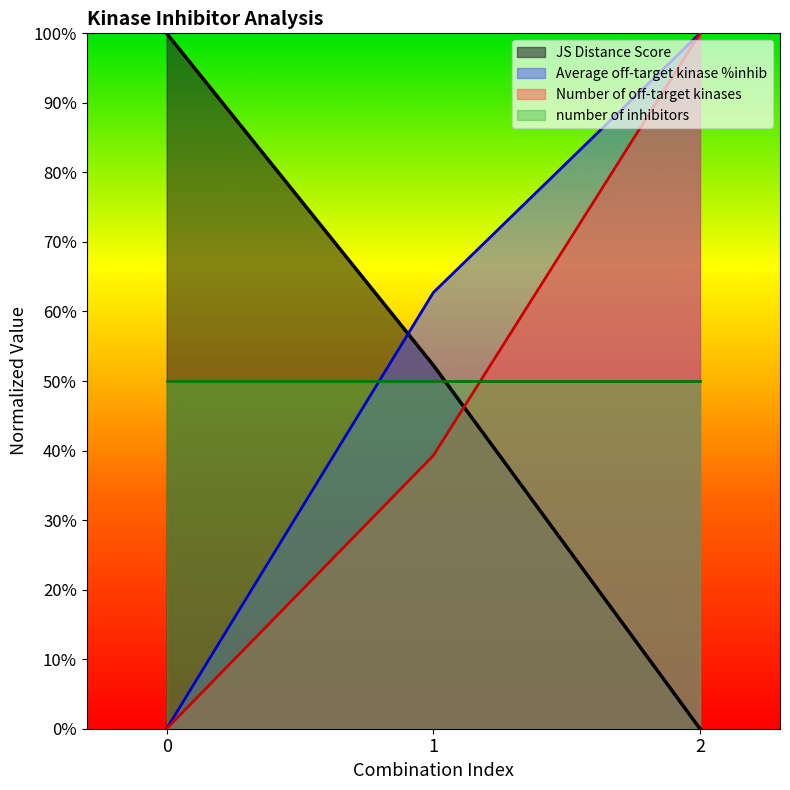

Between 0 and 2, which series saw the biggest shift?

JS Distance Score